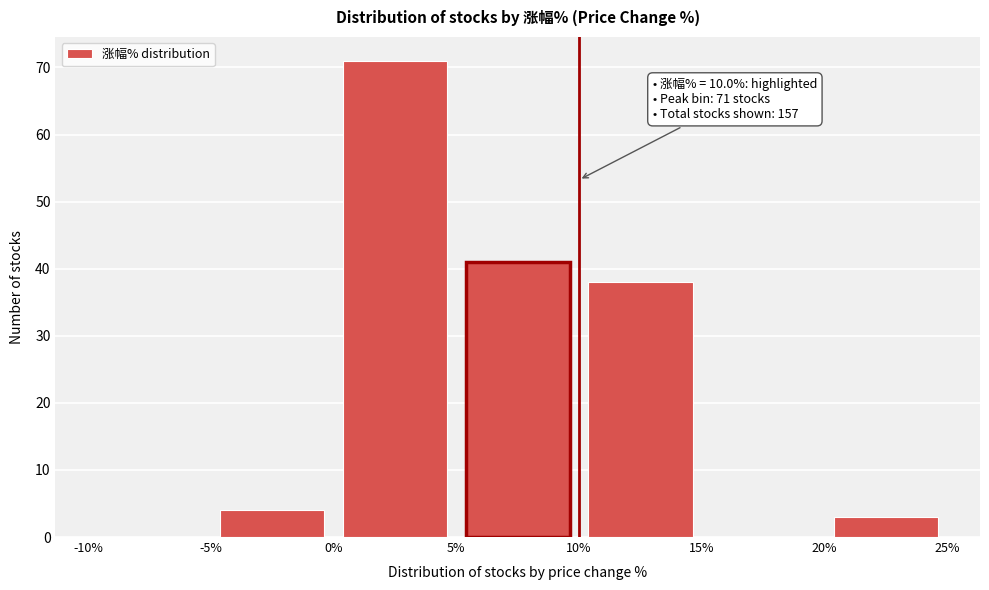

Which range on the x-axis has the tallest bar?

0% to 5%